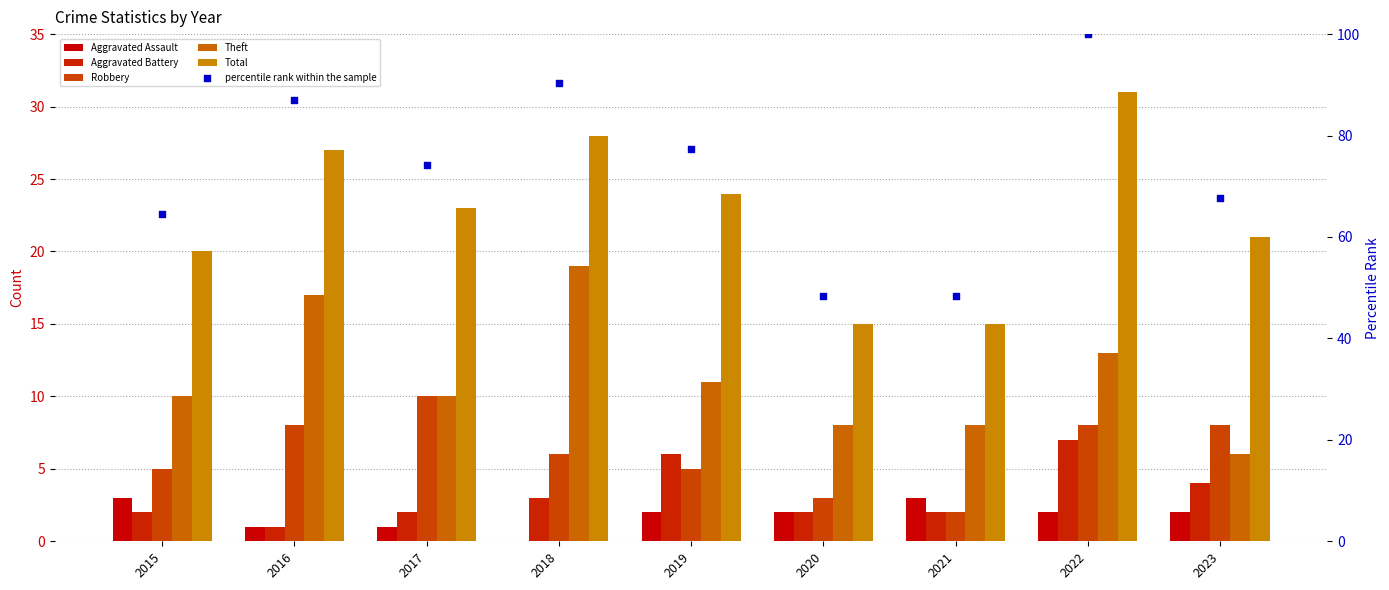

Which series contains the highest Y value?

percentile rank within the sample